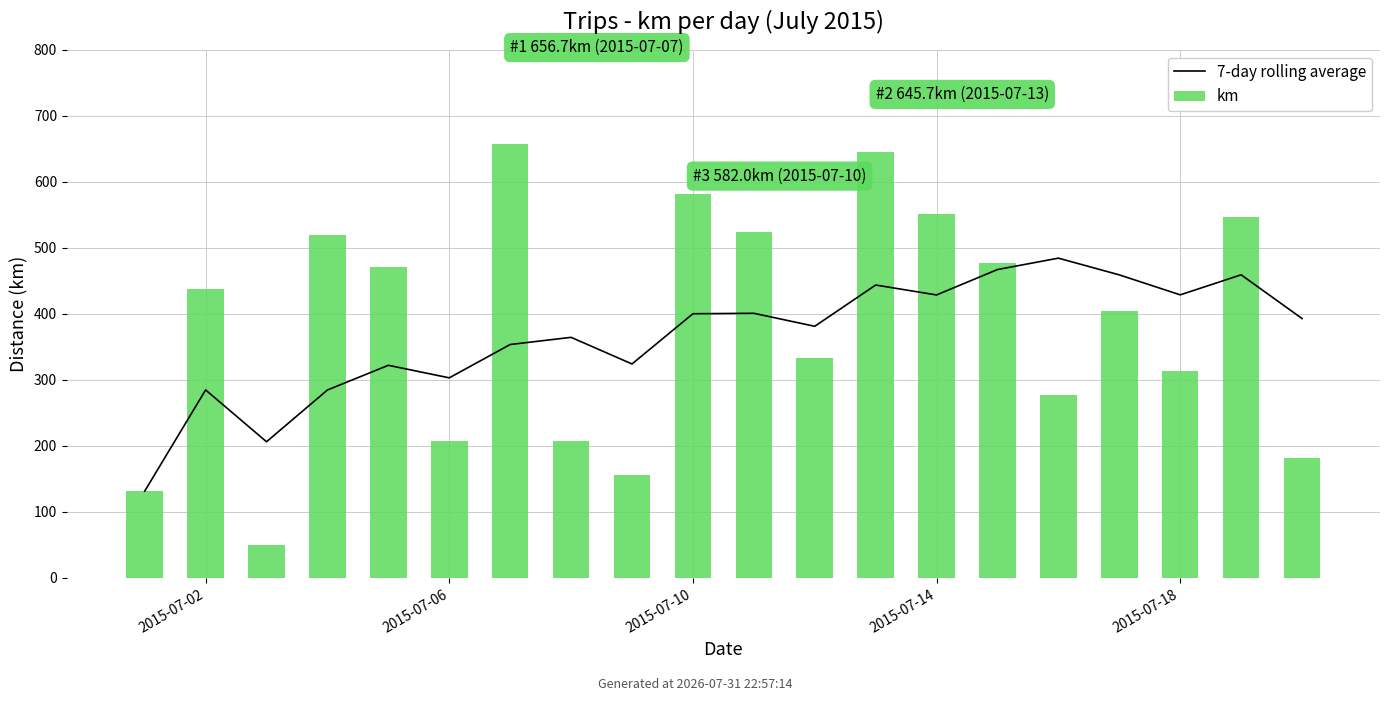

What is the minimum value shown in the chart?

49.3